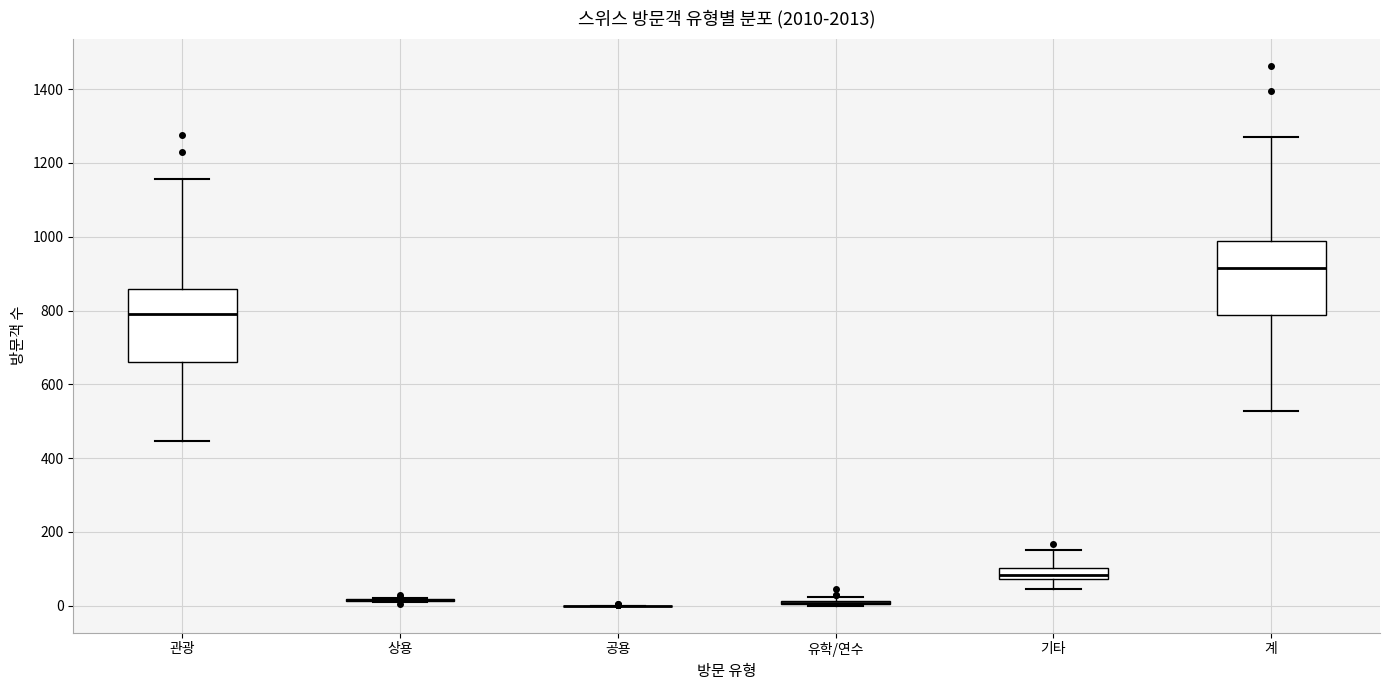

Reading left to right, transcribe this box plot: for each box, give where its median line is, the range the box spans, and where its two whiskers end, as read against the y-axis. The values are not printed on the chart, so give them approximately, as read against the axis.

관광: median 800, box 660 to 860, whiskers 440 to 1160
상용: box collapsed to a line at 20, whiskers 20 to 20
공용: box collapsed to a line at 0, whiskers 0 to 0
유학/연수: box collapsed to a line at 0, whiskers 0 to 20
기타: median 80 (inside the box), box 80 to 100, whiskers 40 to 160
계: median 920, box 780 to 980, whiskers 520 to 1280